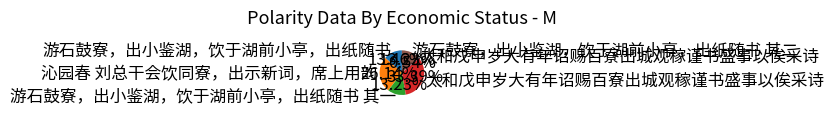

Count the number of slices in the pie.

6